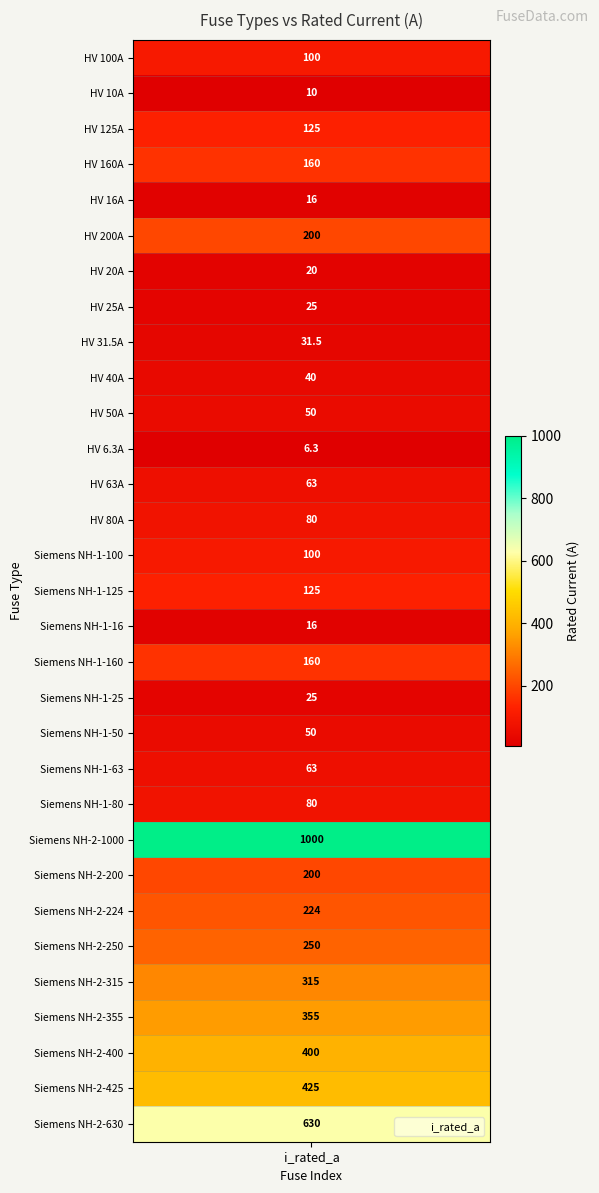

At which category does the chart reach its peak across all series?

Siemens NH-2-1000